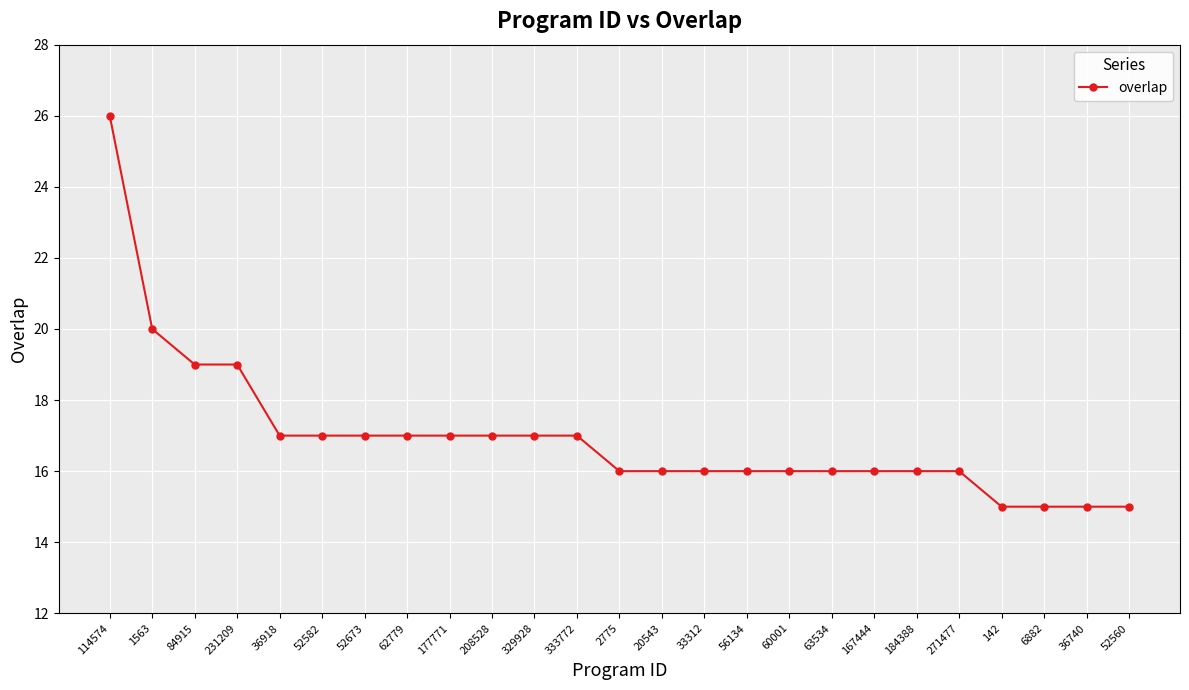

Does the chart display data point markers on the line(s)?

Yes